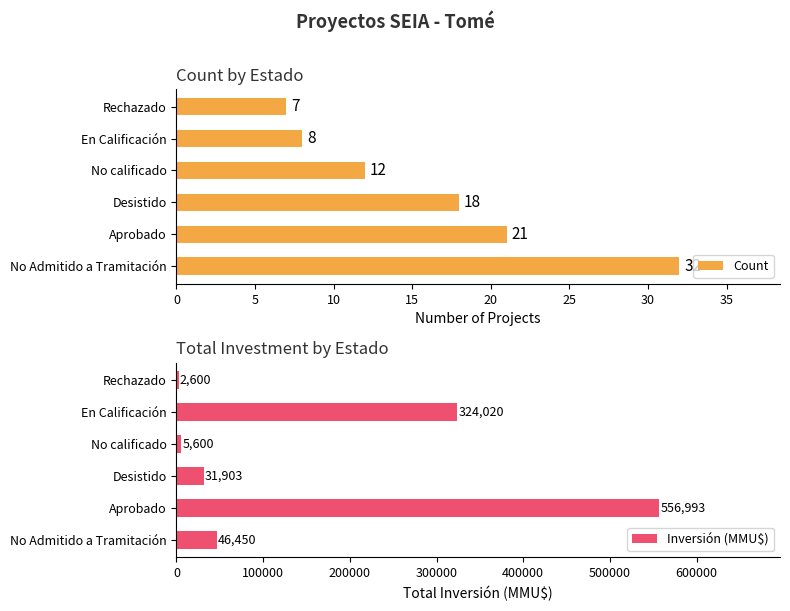

Count the number of data series in this chart.

2